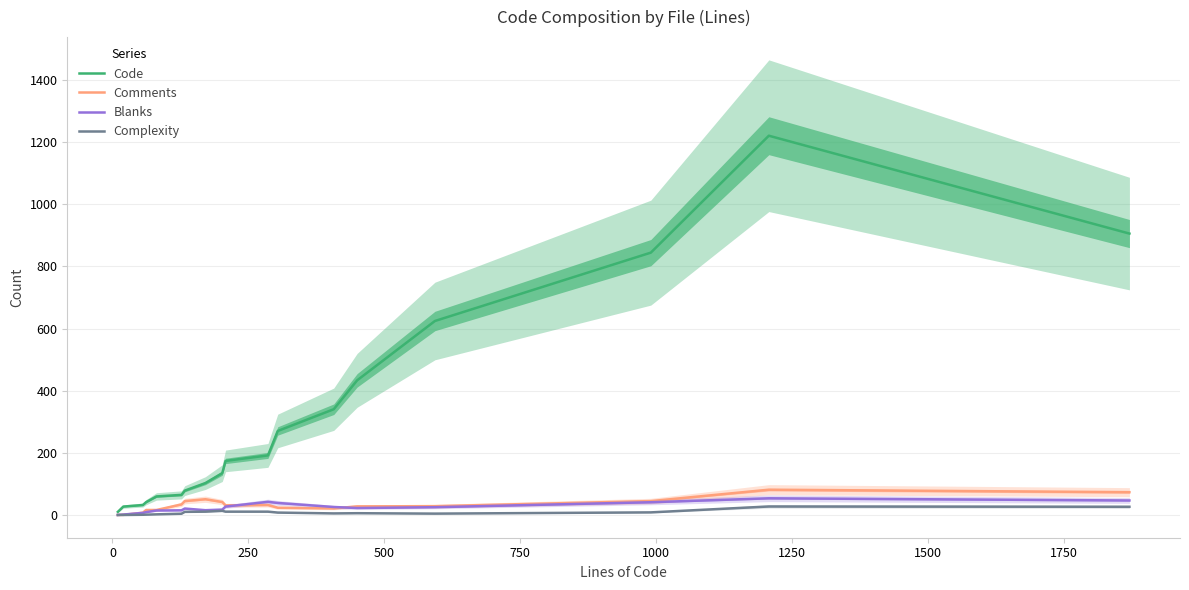

Does the chart display data point markers on the line(s)?

No